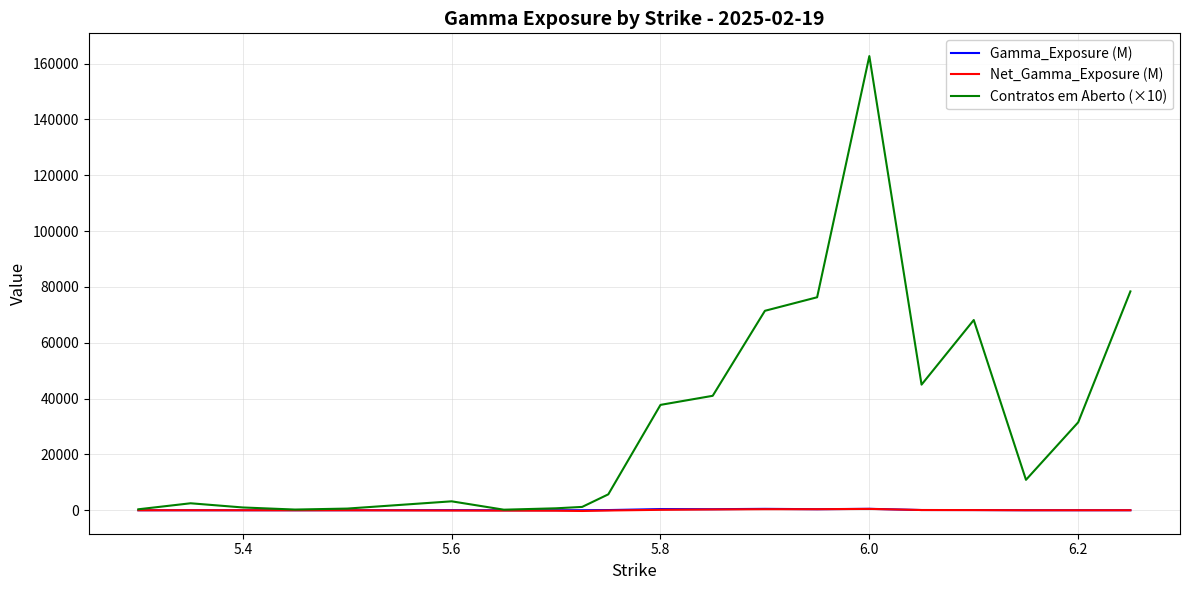

Does the chart have visible grid lines?

Yes